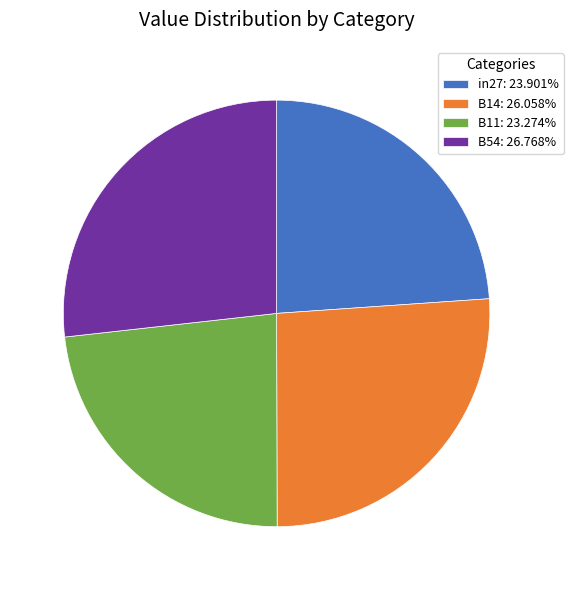

Do B54: 26.768% and B14: 26.058% together represent more than half of the pie?

Yes